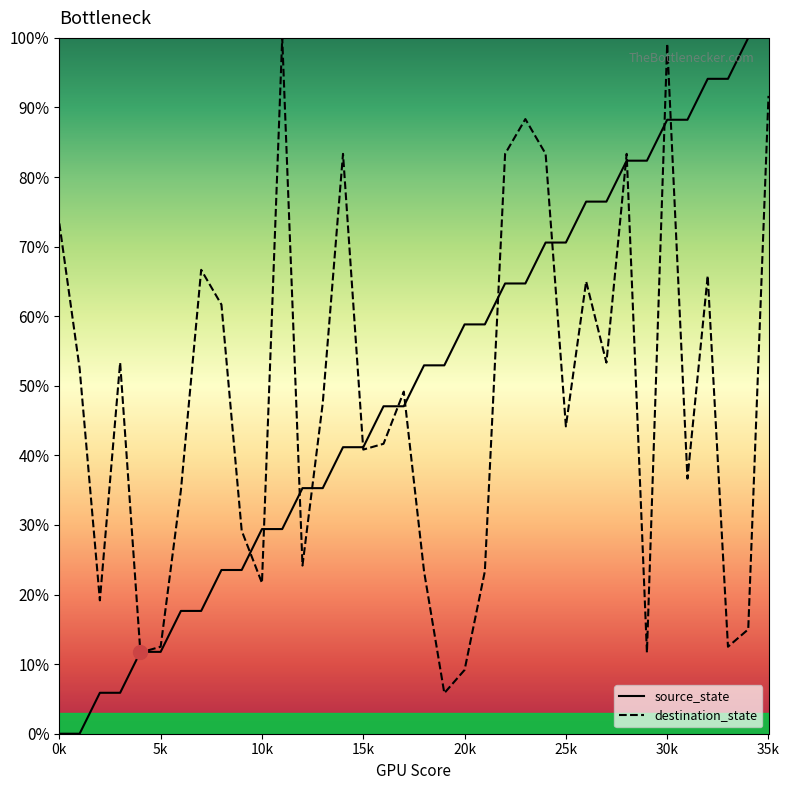

At how many categories does at least one series exceed 41?

29